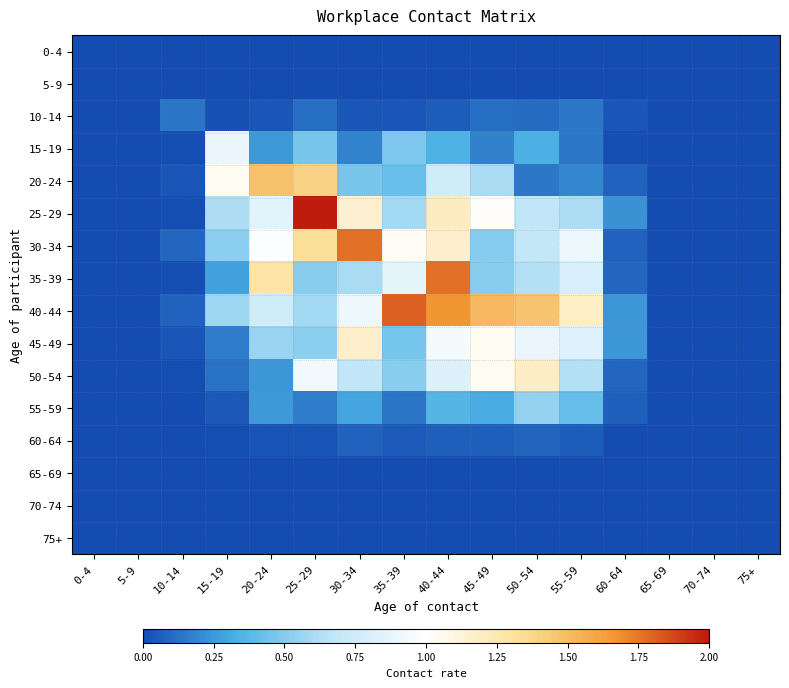

How many series are shown in this chart?

16